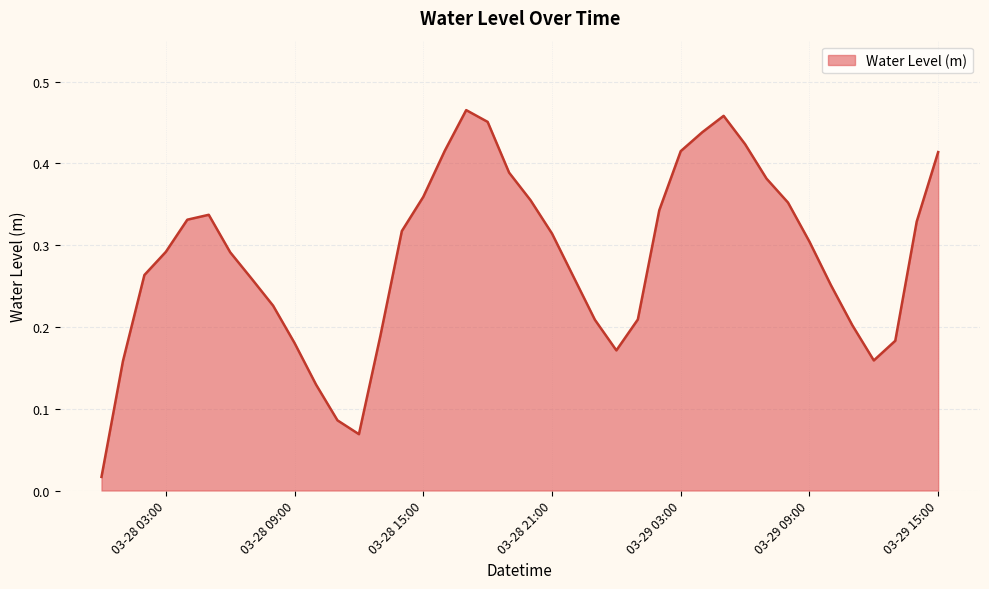

What is the greatest value displayed?

0.5